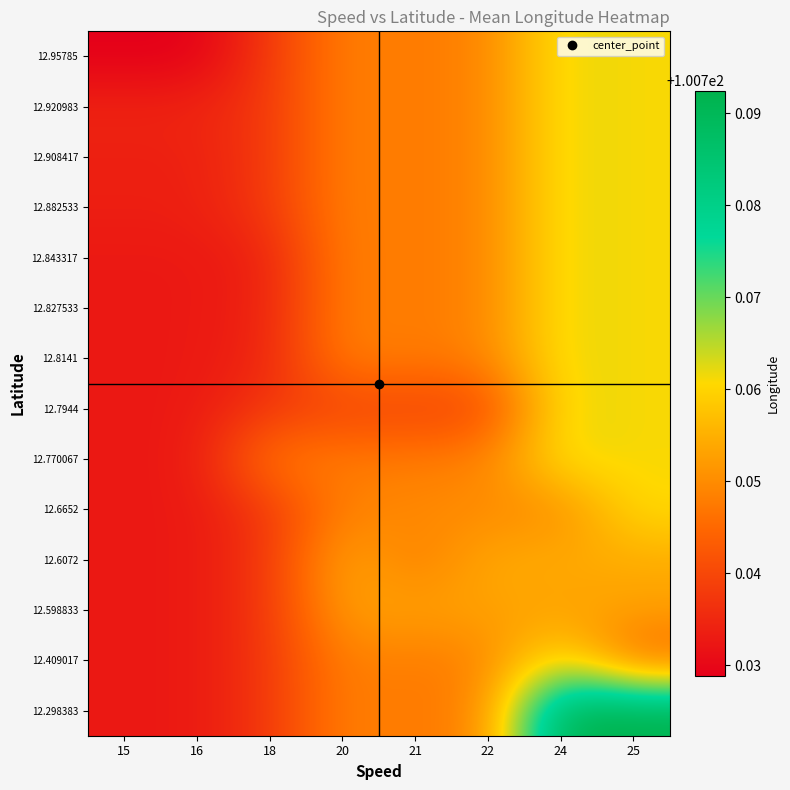

Between 16 and 20, which is larger?

20